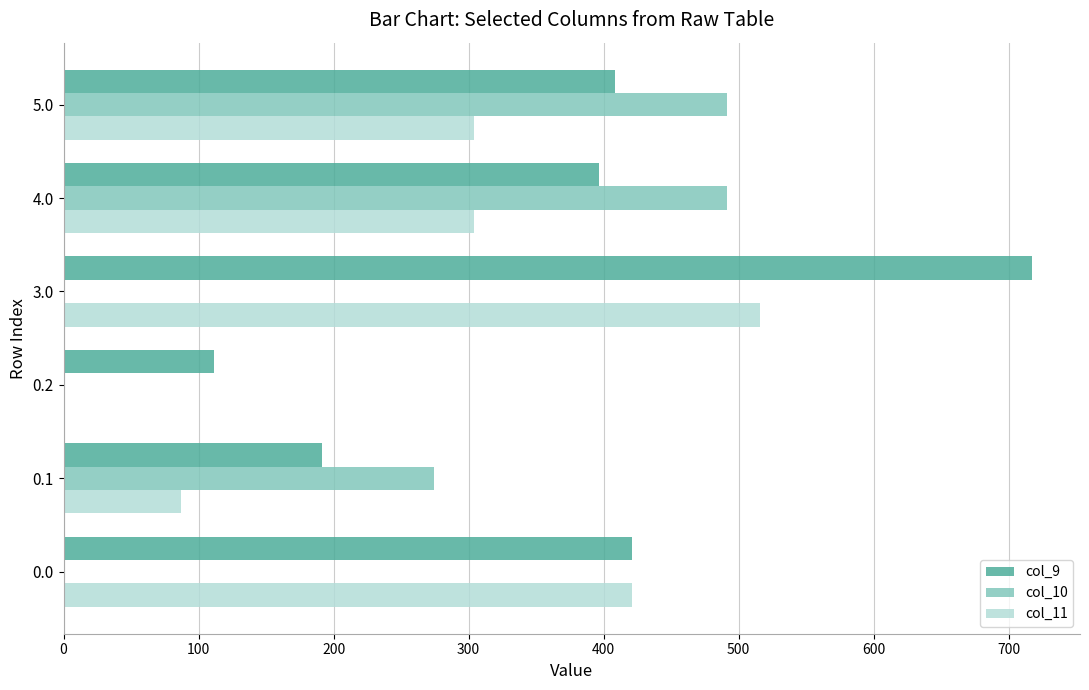

At which category is the sum across all series the highest?

3.0